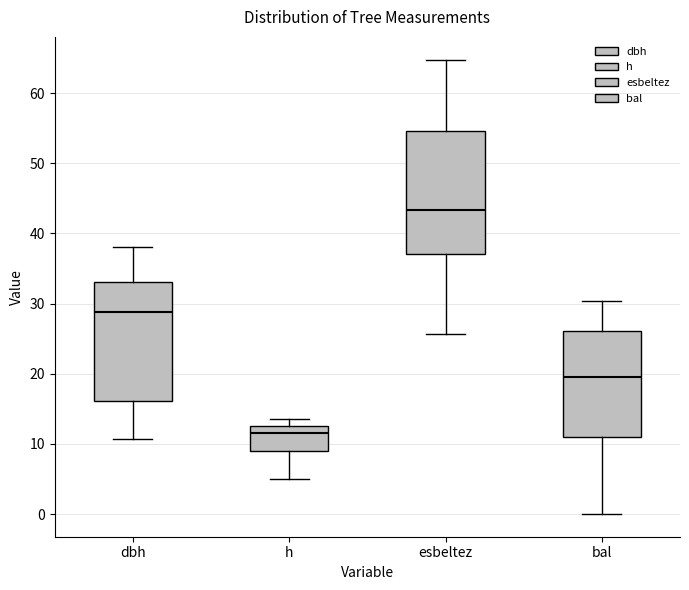

Where is the upper edge of the box for esbeltez on the y-axis? The values are not printed on the chart, so give them approximately, as read against the axis.

55